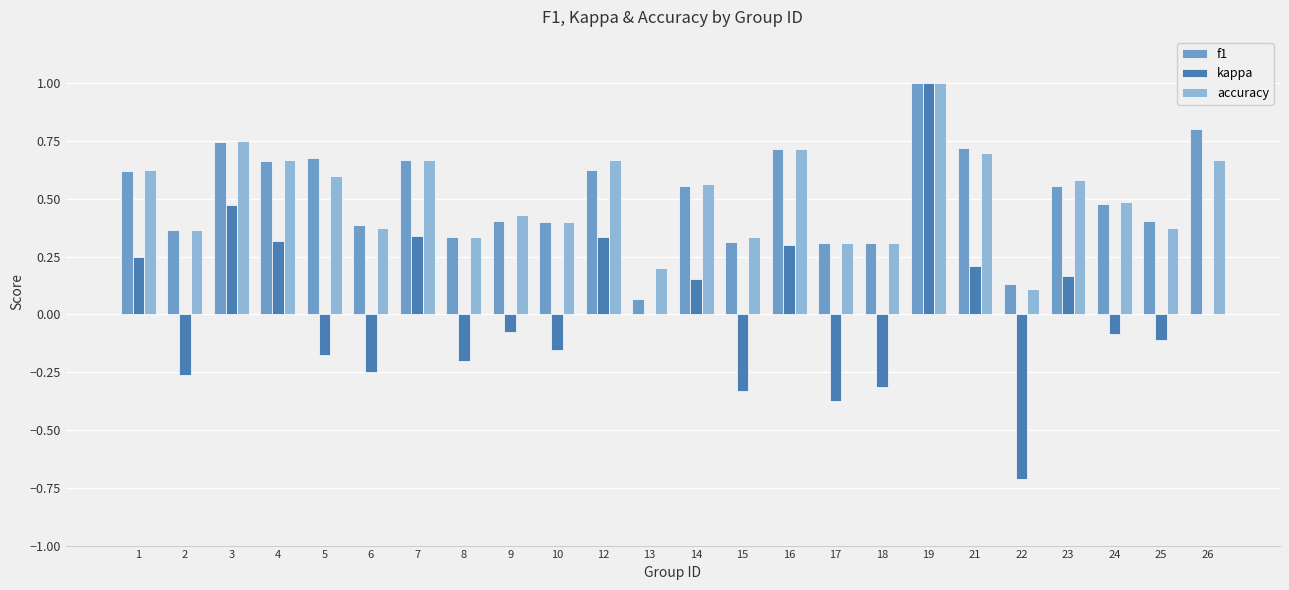

At which category is the sum across all series the highest?

19